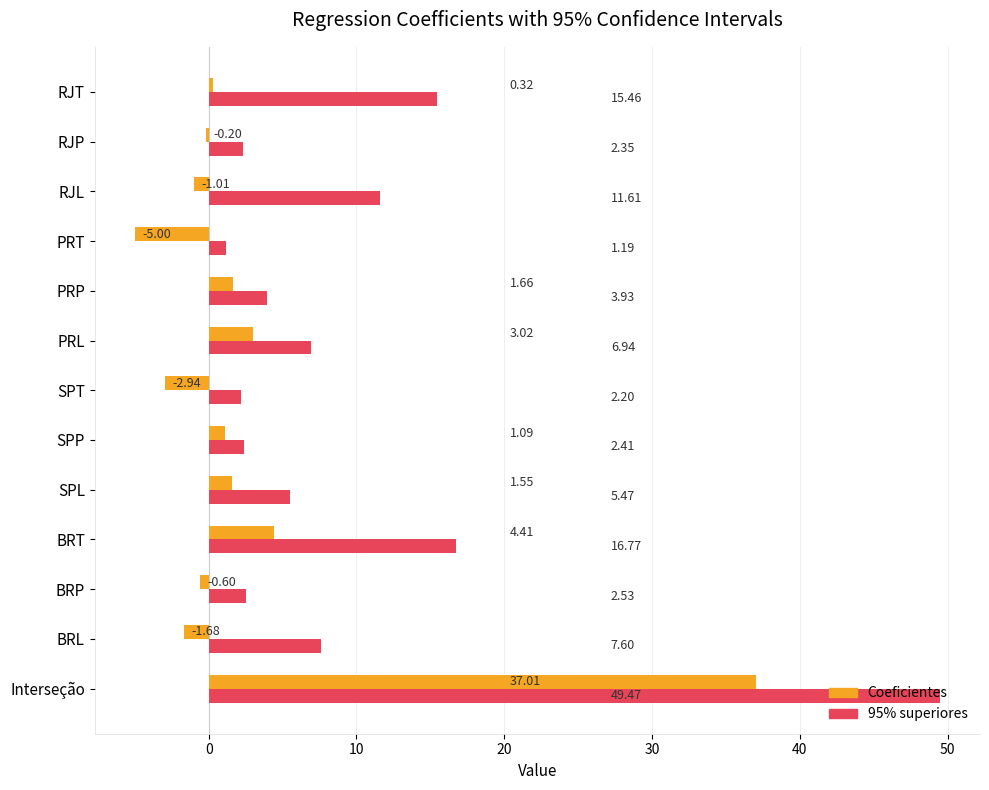

Which series has the largest range (max minus min)?

95% superiores